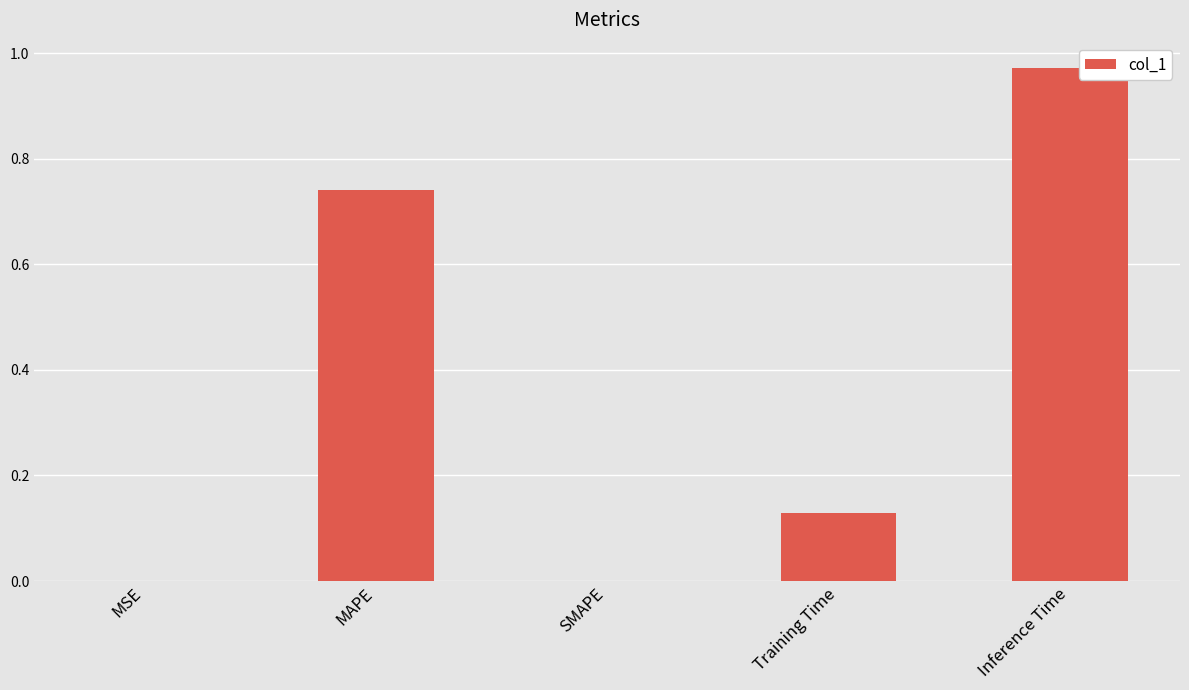

What is the change in value from MAPE to Training Time?

-0.6